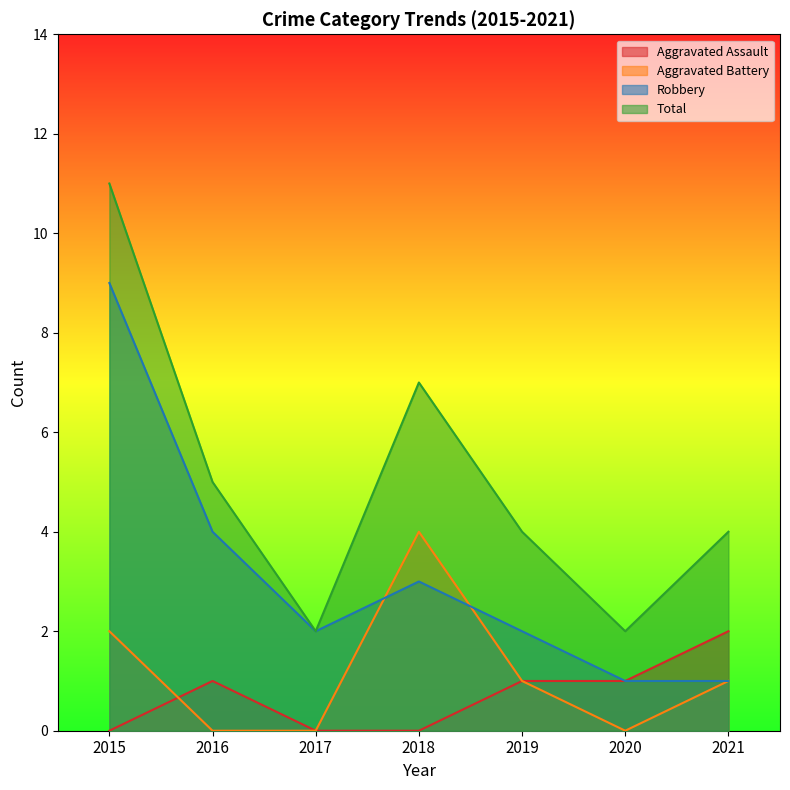

Rank the series at 2020 from lowest to highest value.

Aggravated Battery, Aggravated Assault, Robbery, Total